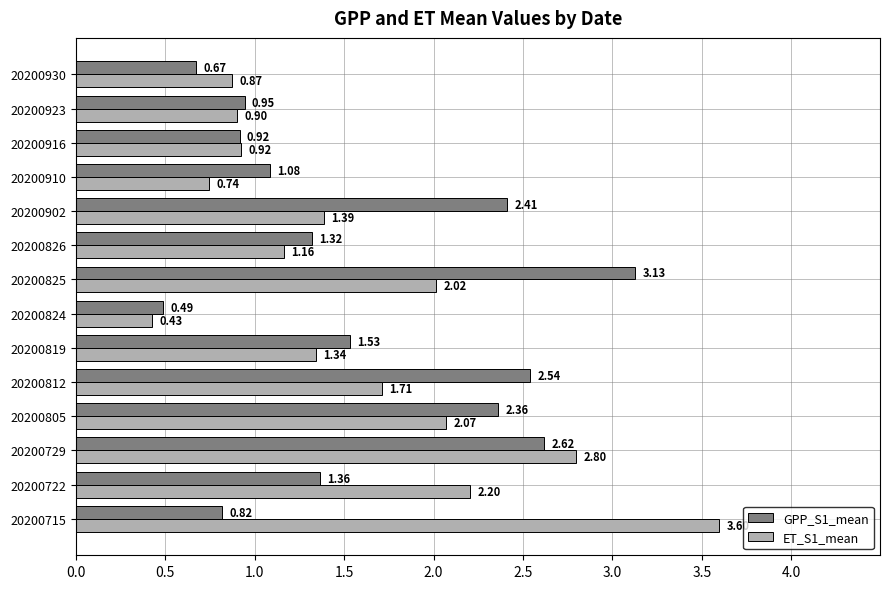

Which series has the largest total across all categories?

GPP_S1_mean